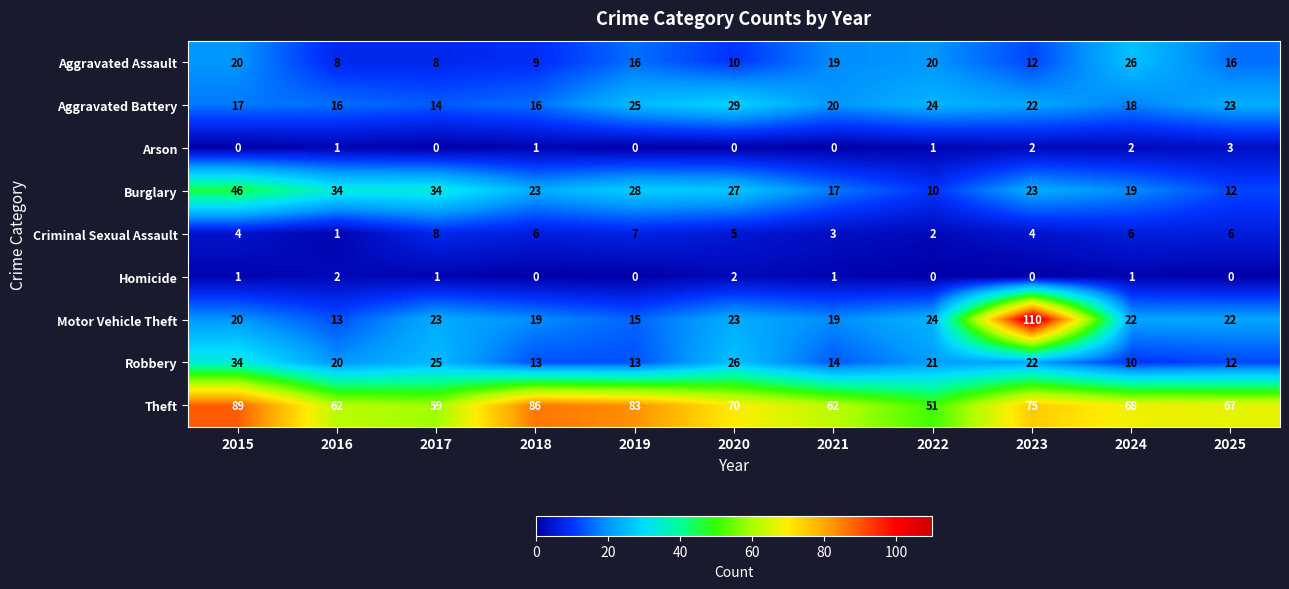

List the series in order of their peak value, highest first.

Motor Vehicle Theft, Theft, Burglary, Robbery, Aggravated Battery, Aggravated Assault, Criminal Sexual Assault, Arson, Homicide